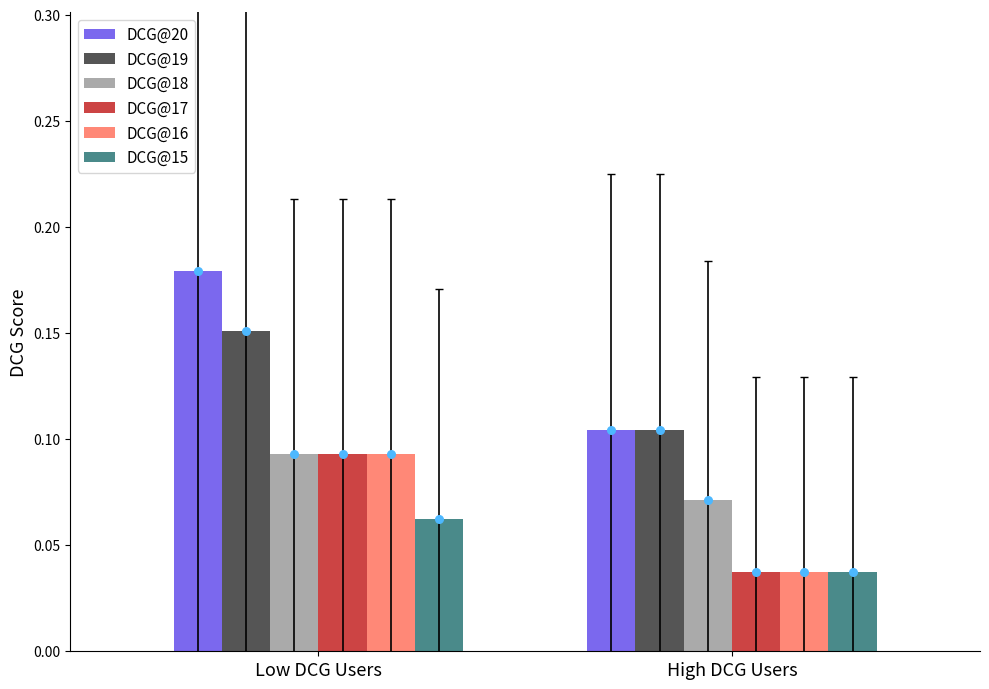

Which series contains the highest Y value?

DCG@20